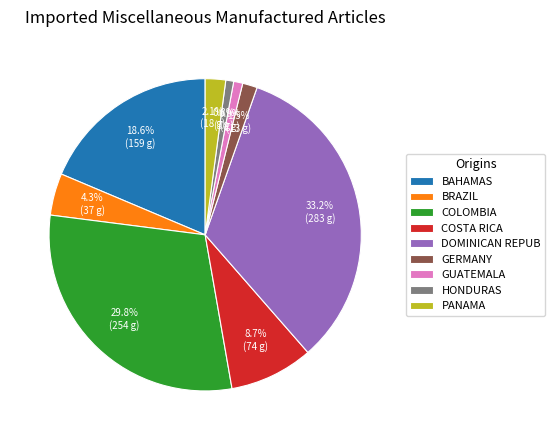

Is the sum of COSTA RICA and HONDURAS greater than half?

No